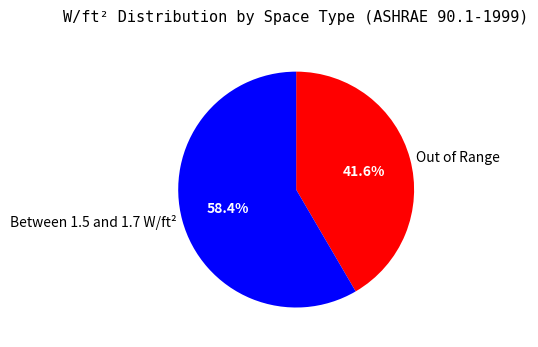

Between Out of Range and Between 1.5 and 1.7 W/ft², which is larger?

Between 1.5 and 1.7 W/ft²